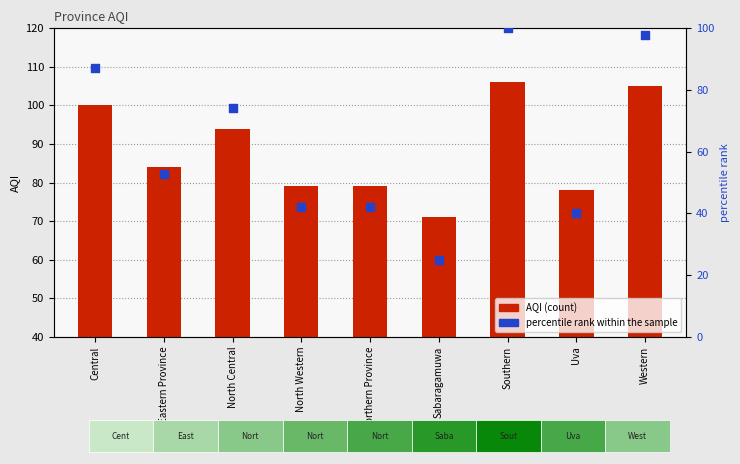

What is the total value across all series at Uva?

118.0